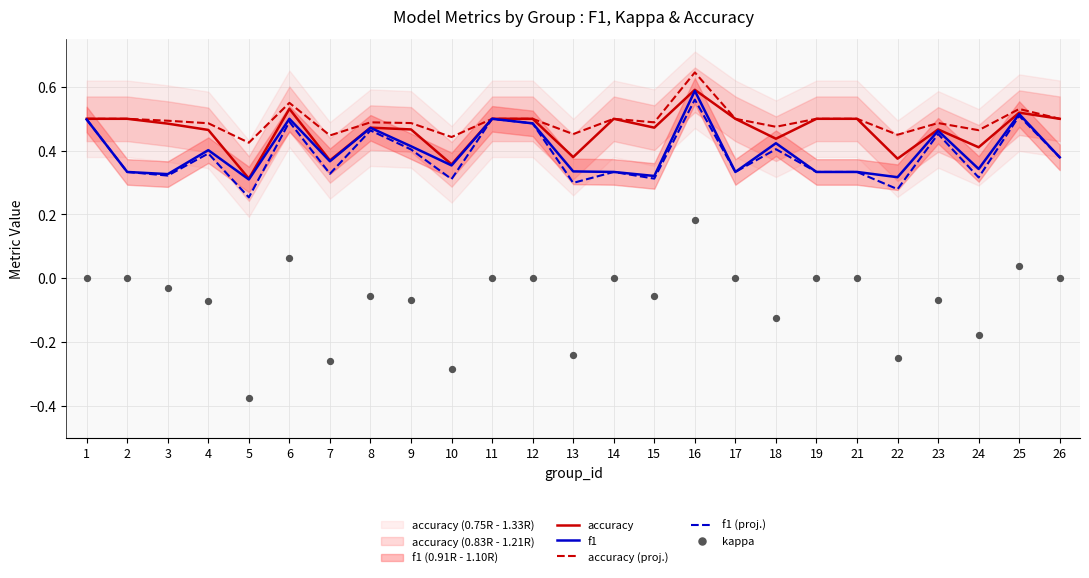

Which series has the largest Y range (max minus min)?

kappa